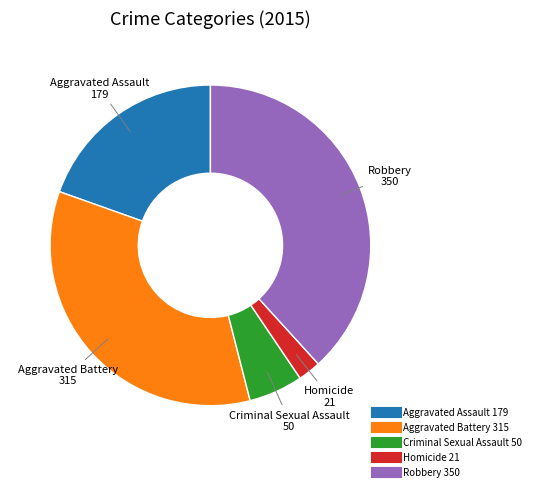

Count the number of slices in the pie.

5